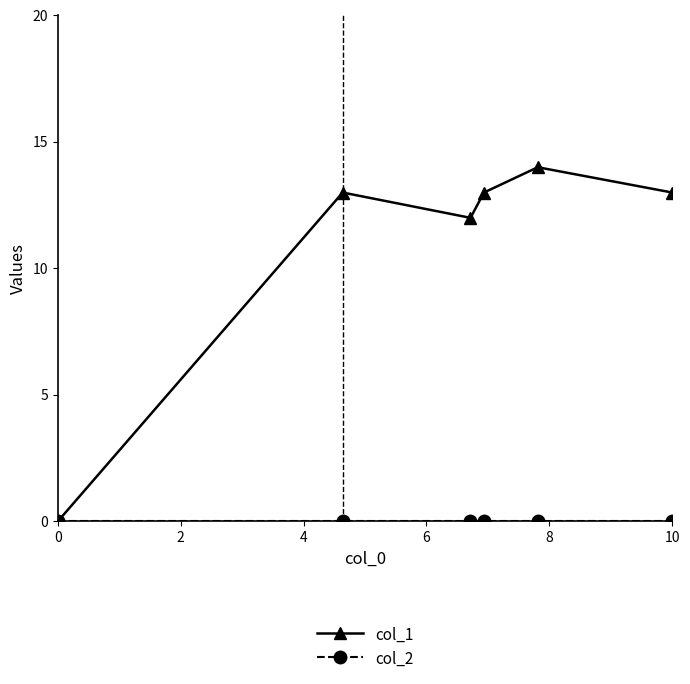

True or false: col_1 has more than 2 points higher than both neighbors.

False